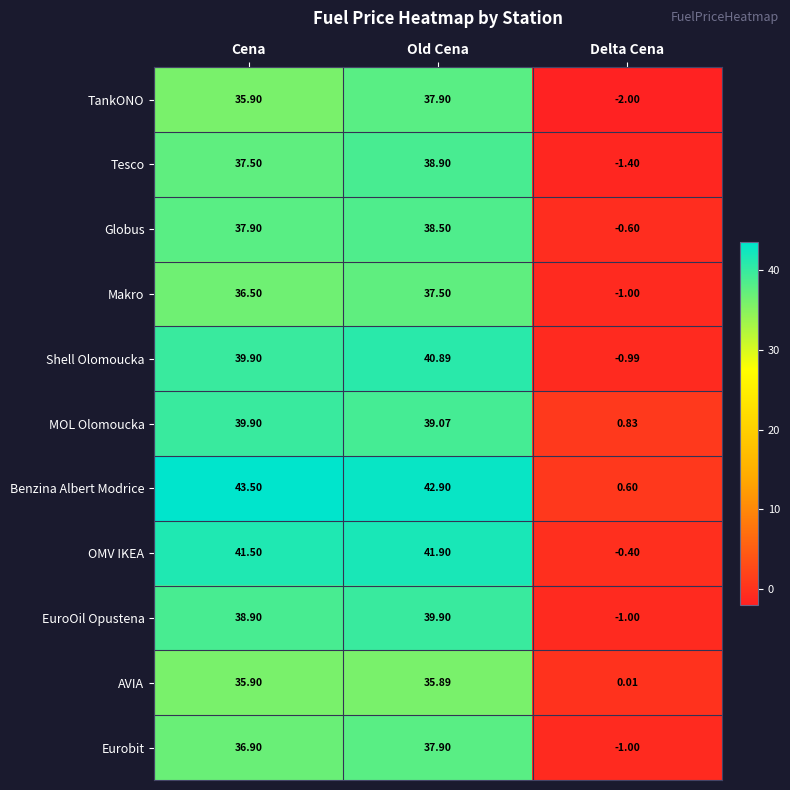

List the labels in order of Globus value, smallest first.

Delta Cena, Cena, Old Cena